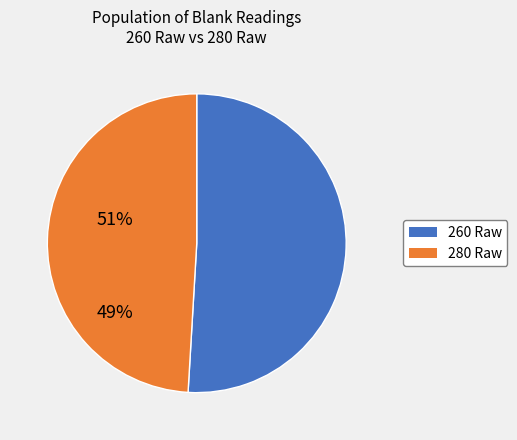

Which category has the biggest portion of the pie?

260 Raw